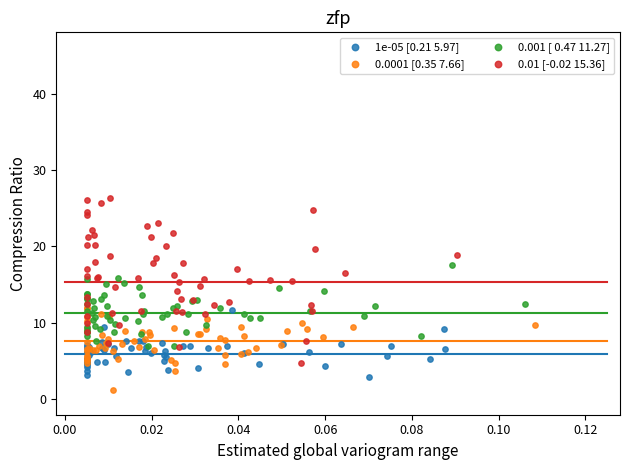

Which series contains the highest Y value?

0.01 [-0.02 15.36]